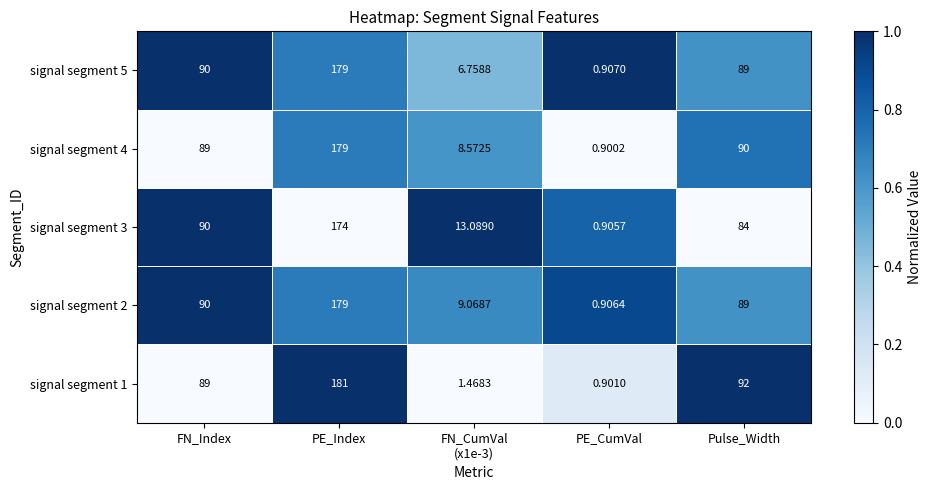

How many data points does each series have?

5